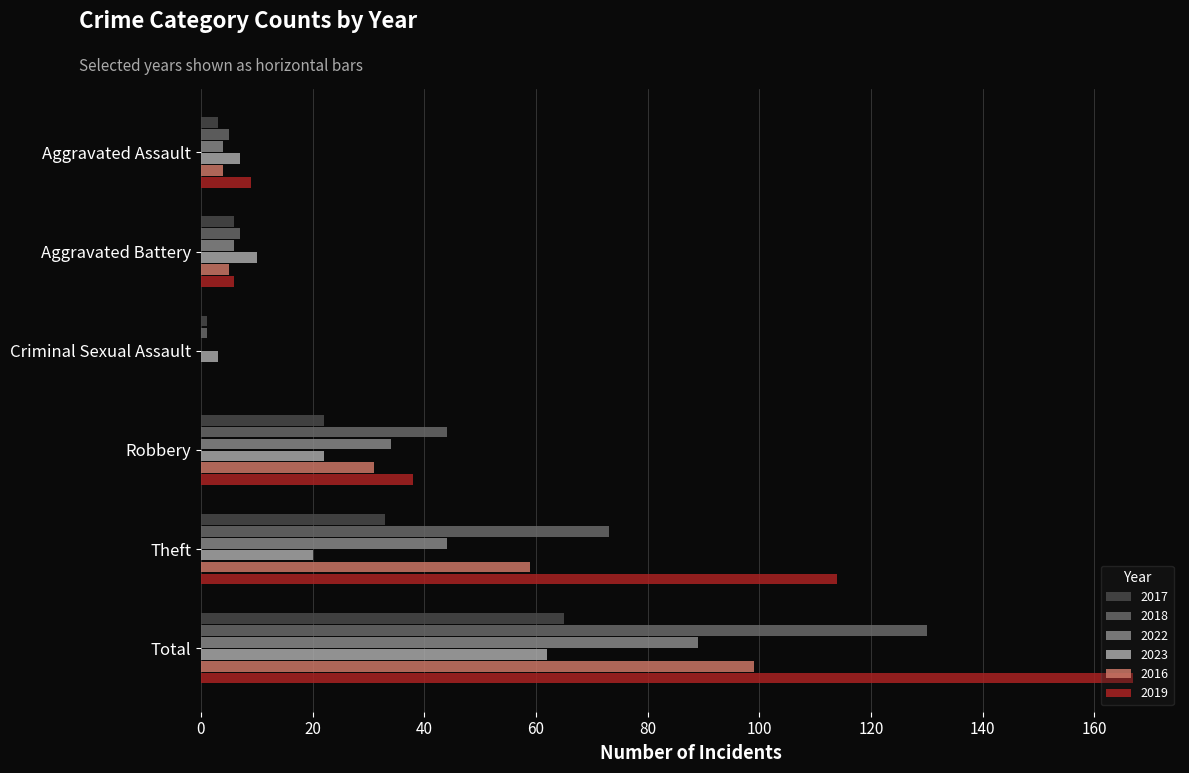

What are all the series names shown in the legend?

2017, 2018, 2022, 2023, 2016, 2019